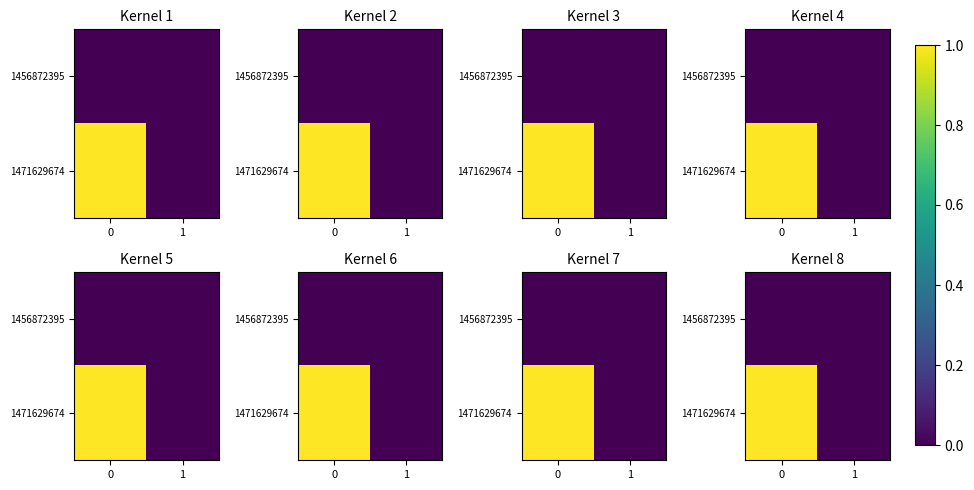

Count the 1471629674 values in the range 0 to 1.

2